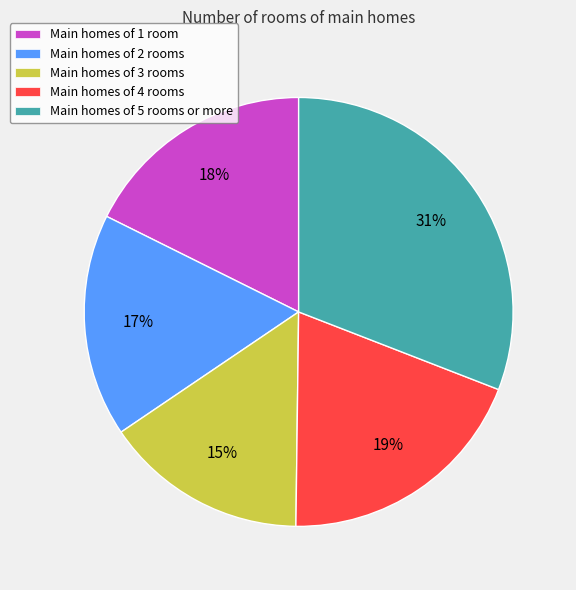

How many segments does this pie chart have?

5